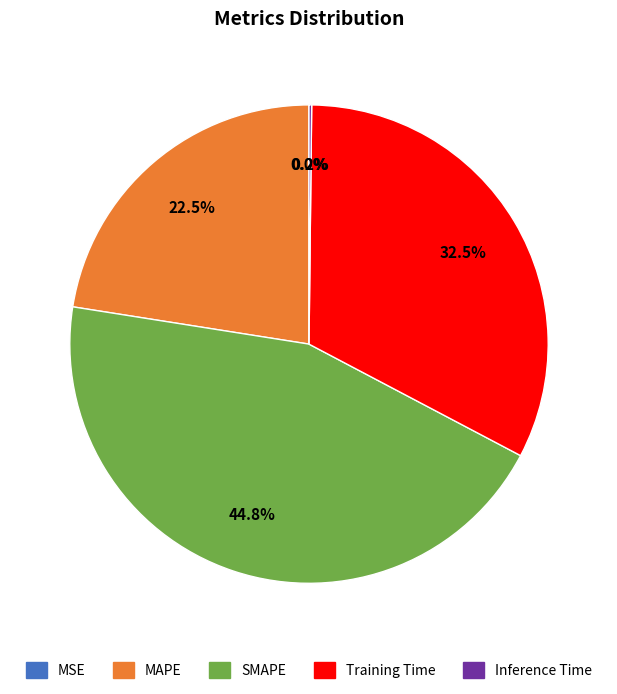

Does SMAPE represent more than half of the total?

No